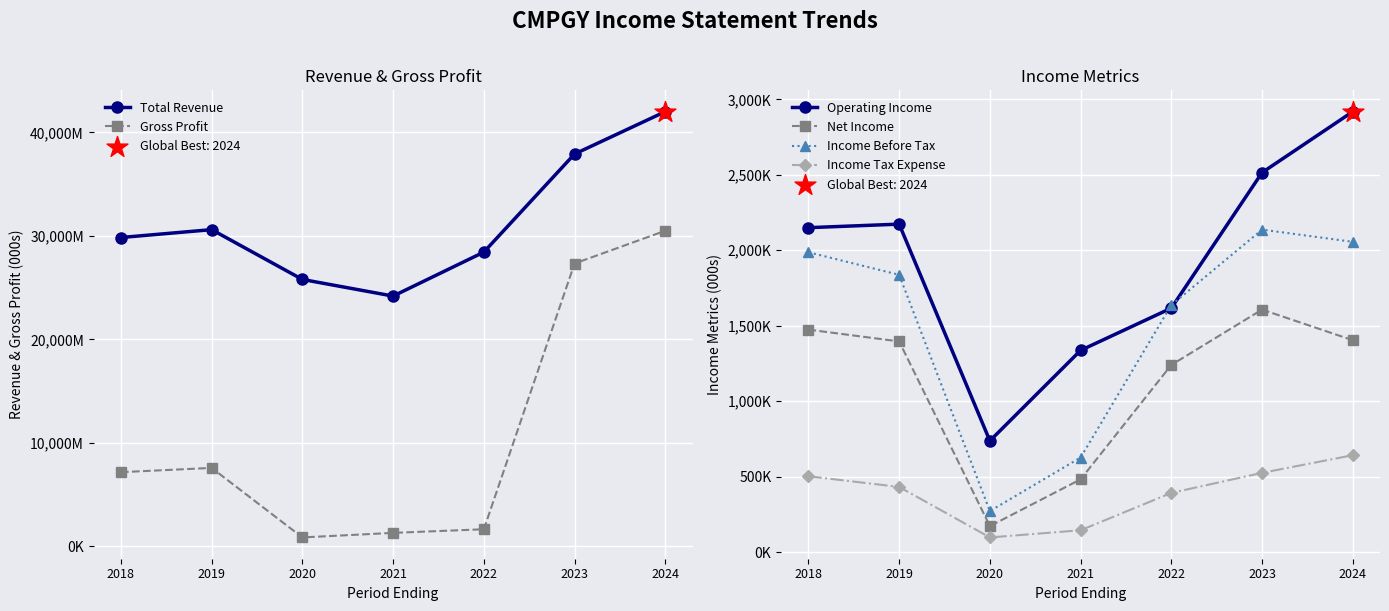

Which series reaches the maximum Y coordinate?

Total Revenue